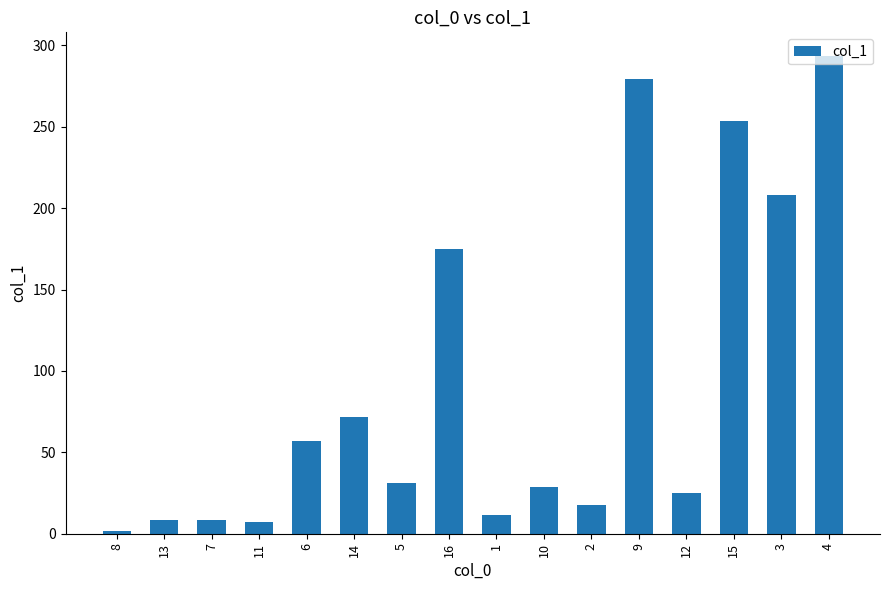

At which category does the chart reach its minimum across all series?

8